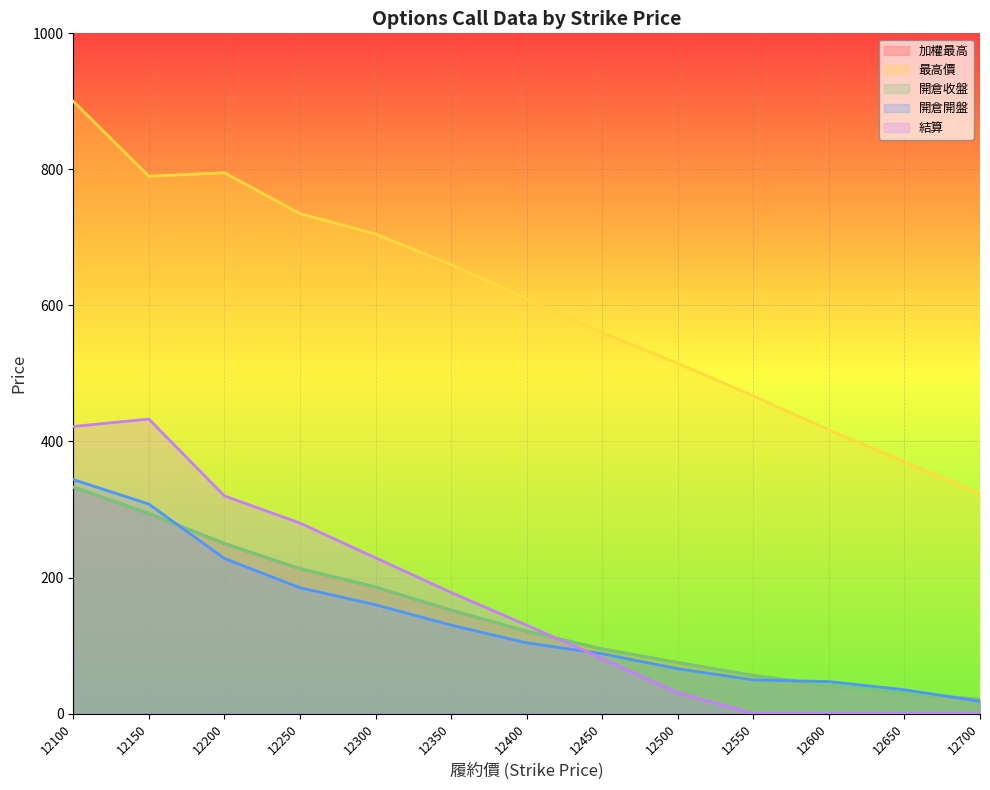

Which has a higher value, 12150 or 12100?

12100